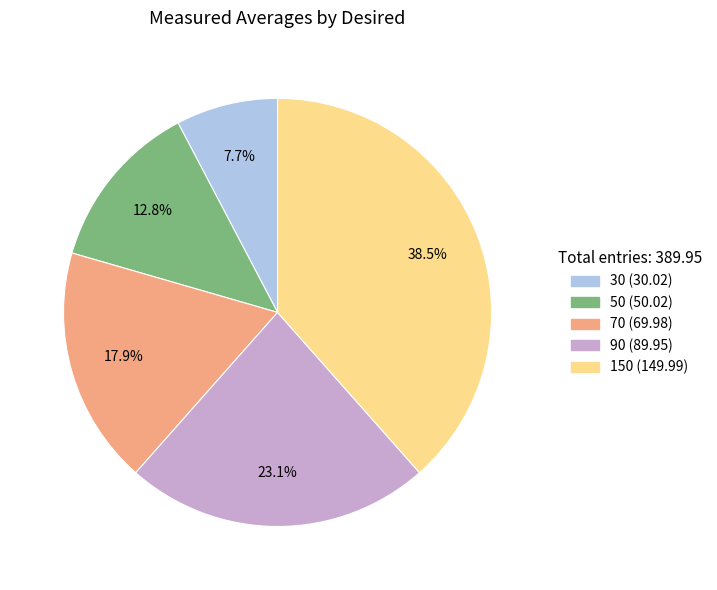

Is there any slice that represents more than half of the pie?

No